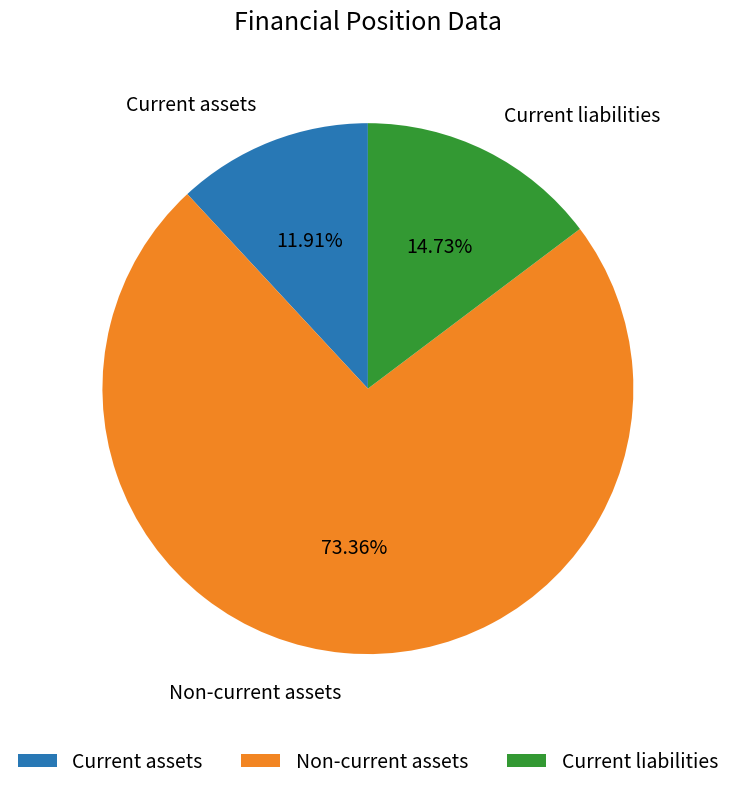

Is it true that Current assets is 12% of the pie?

True